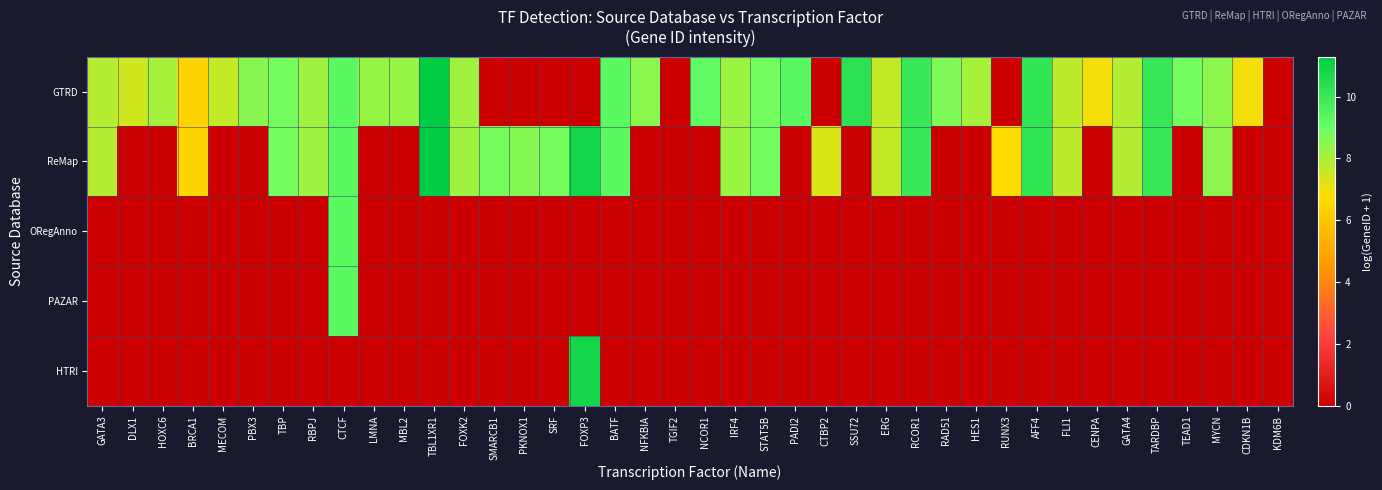

Which series has the largest range (max minus min)?

GTRD